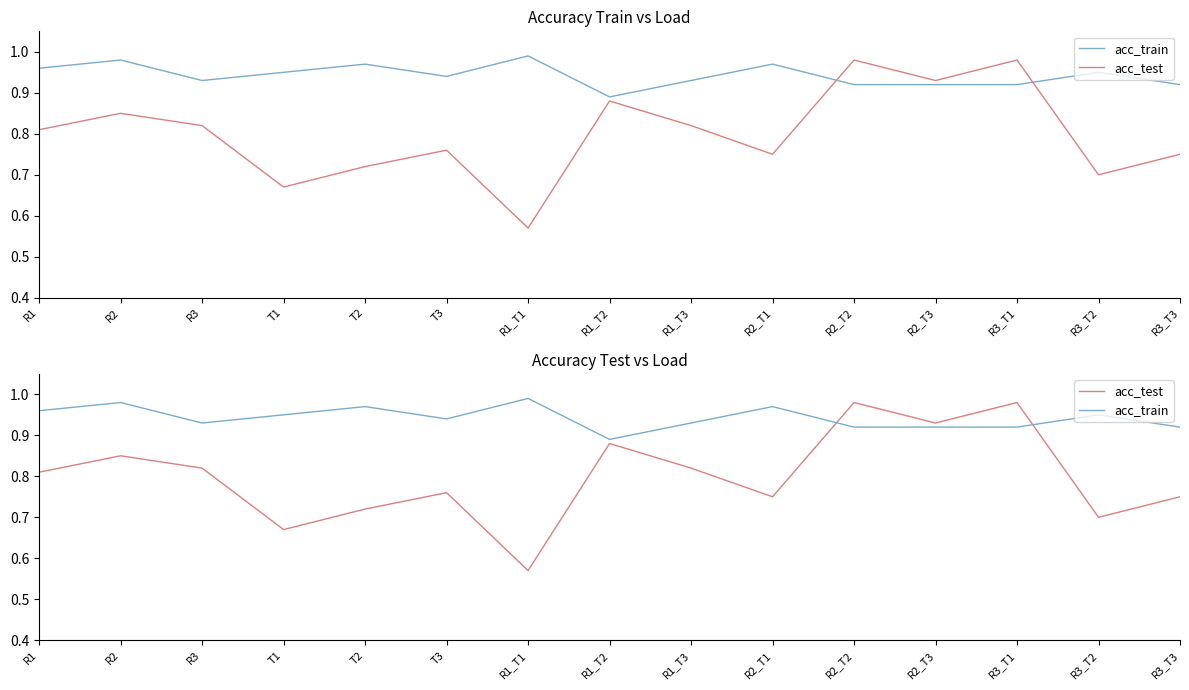

At which category does the chart reach its peak across all series?

R1_T1